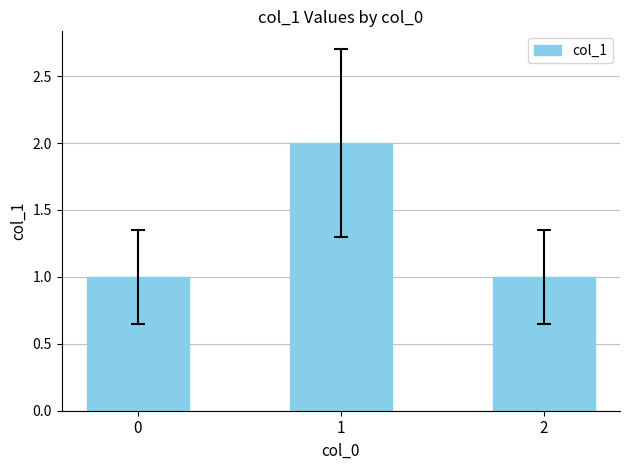

True or false: the data shows 0 at 2.

False